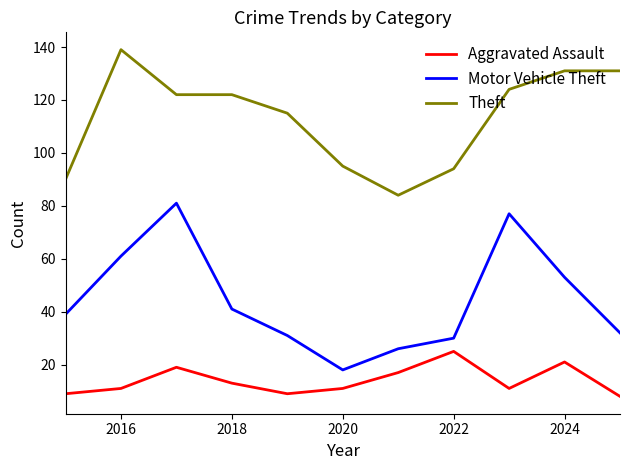

What is the minimum value shown in the chart?

8